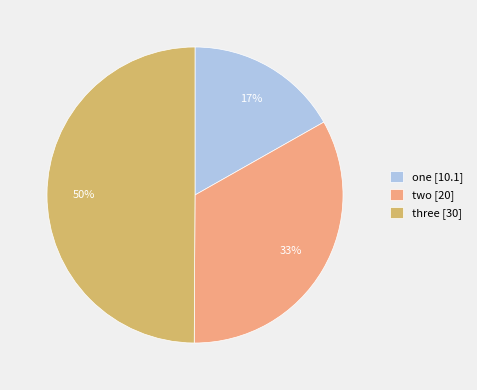

Rank the categories by value from lowest to highest.

one, two, three